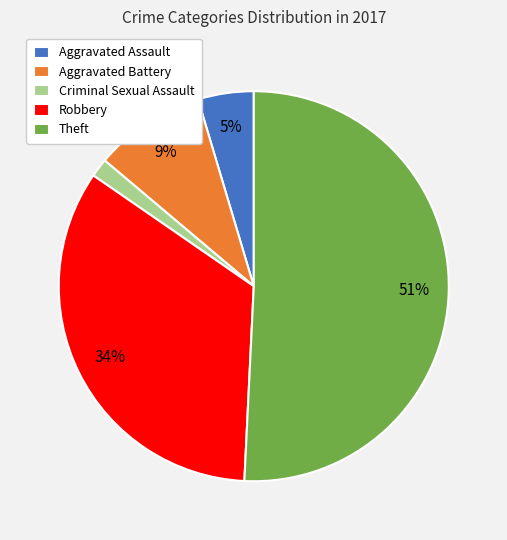

Rank the categories by value from highest to lowest.

Theft, Robbery, Aggravated Battery, Aggravated Assault, Criminal Sexual Assault